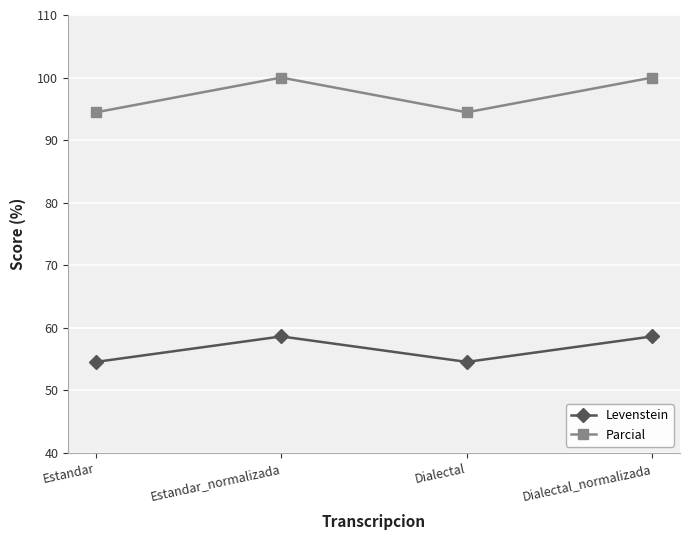

Which series has the largest range (max minus min)?

Parcial